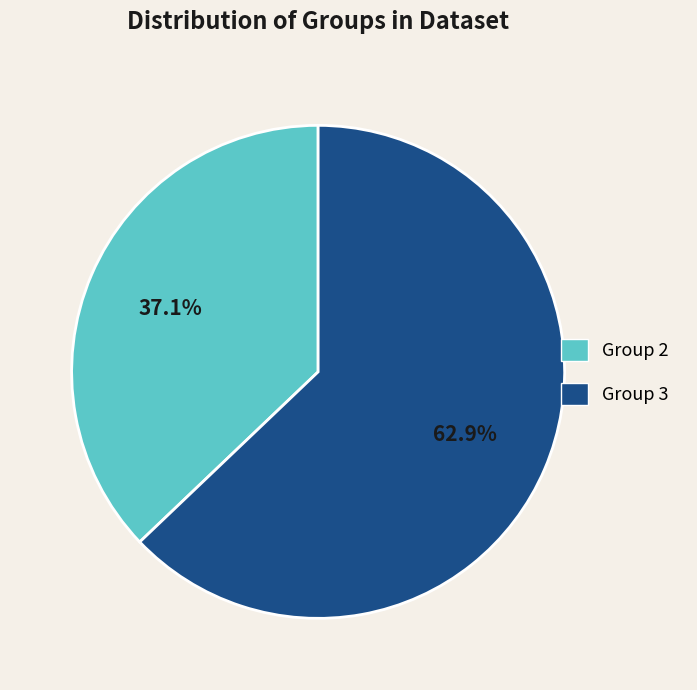

Is there a majority slice in this chart?

Yes